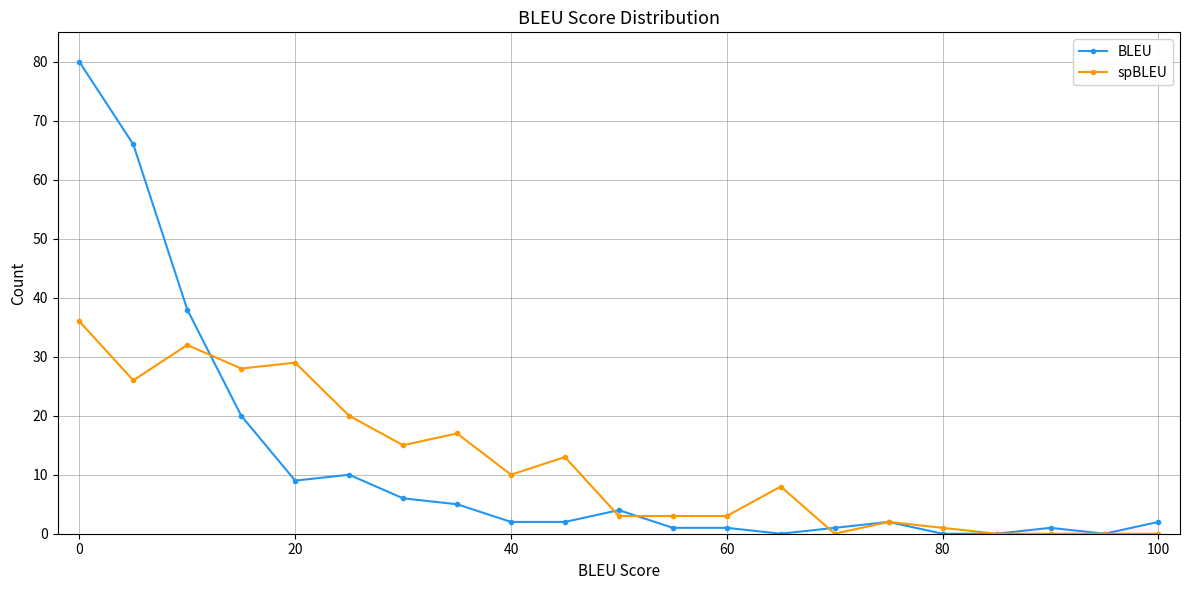

Which series has the largest range (max minus min)?

BLEU